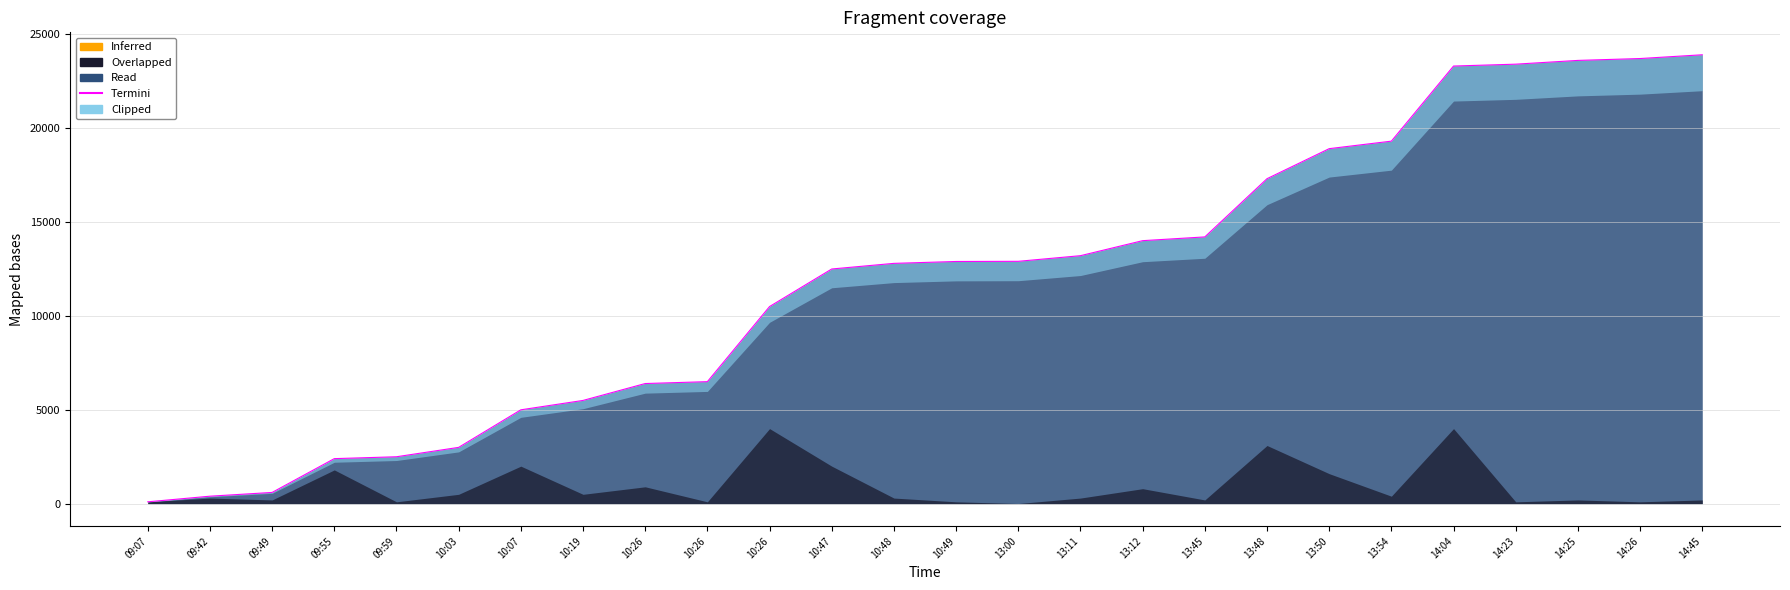

How many values are below 12900?

13